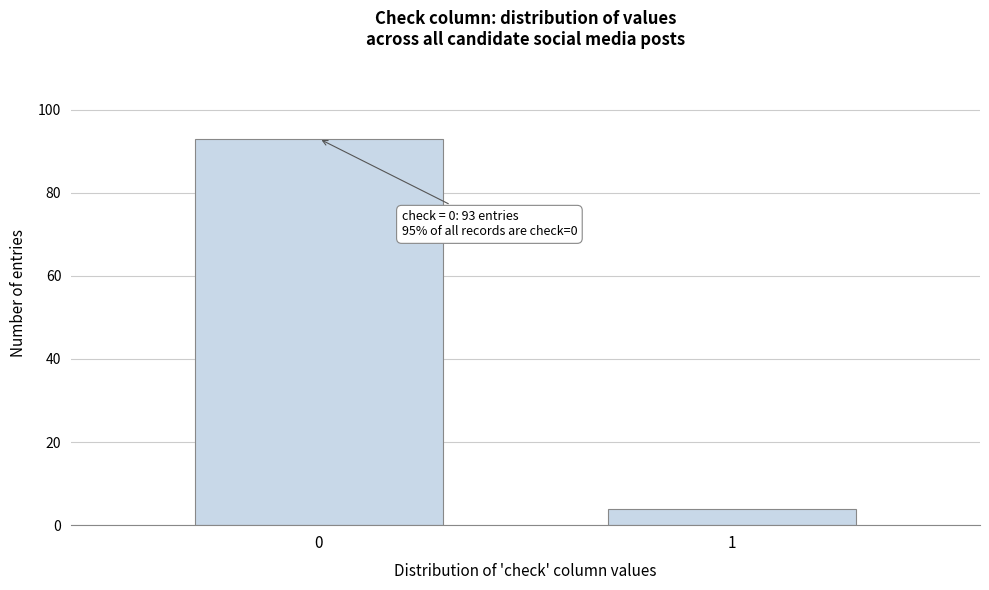

Reading left to right, what are all the values shown in this chart?

0=93	1=4